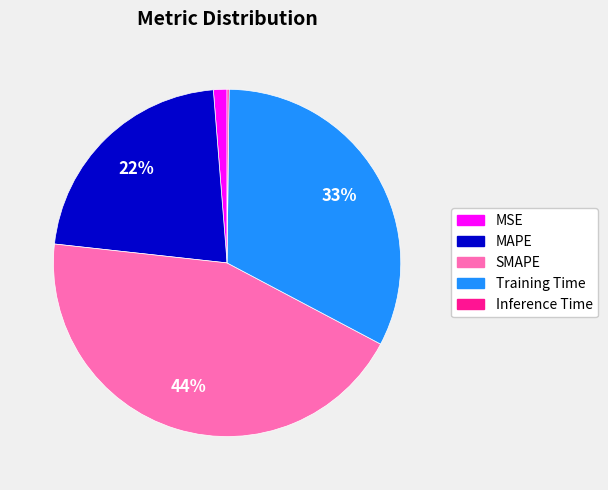

True or false: SMAPE accounts for 44% of the total.

True